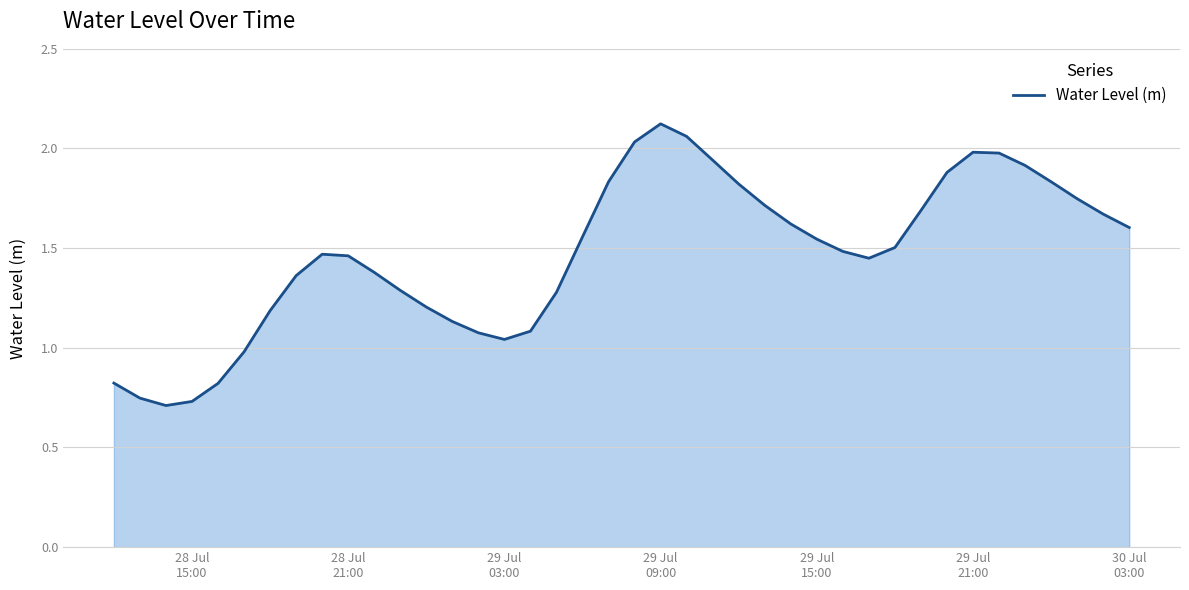

Is this an area chart (filled region under the line)?

Yes